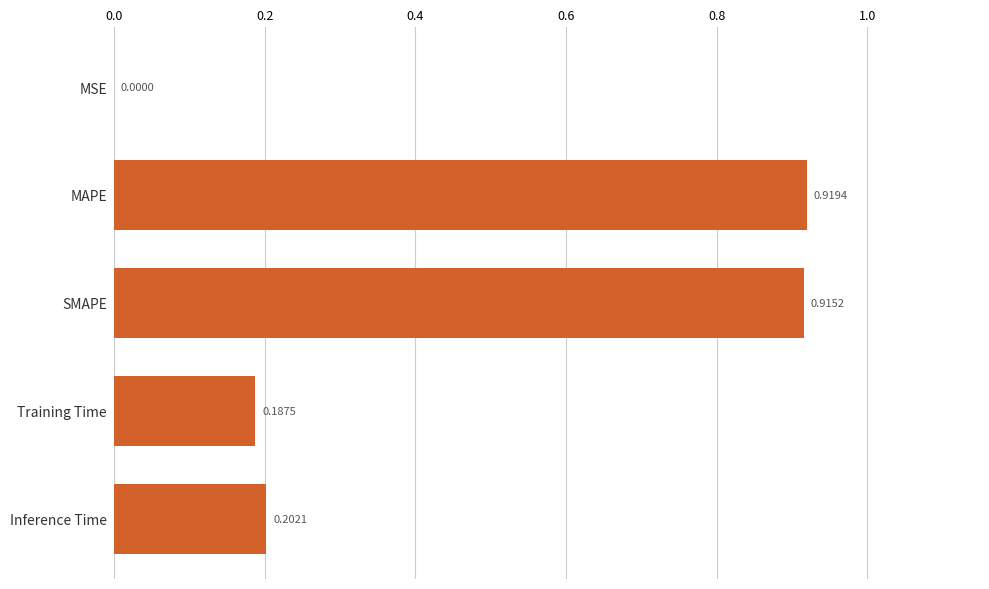

How many series are shown in this chart?

1